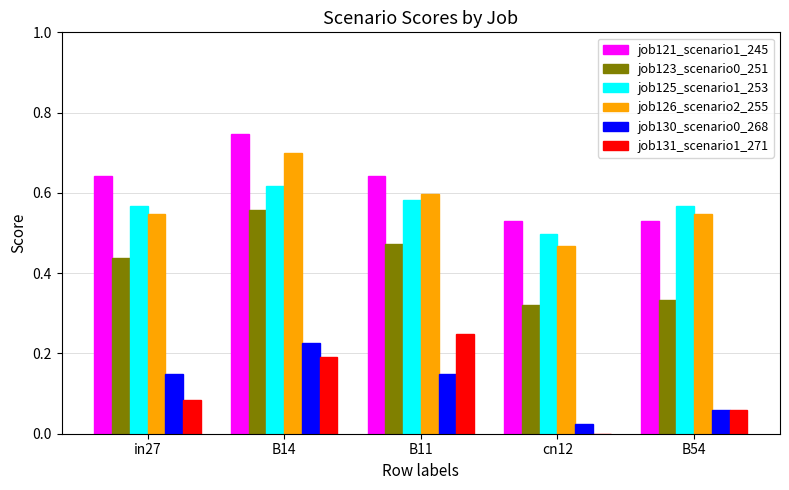

Is the value of job121_scenario1_245 at B11 greater than the value of job126_scenario2_255 at B14?

No